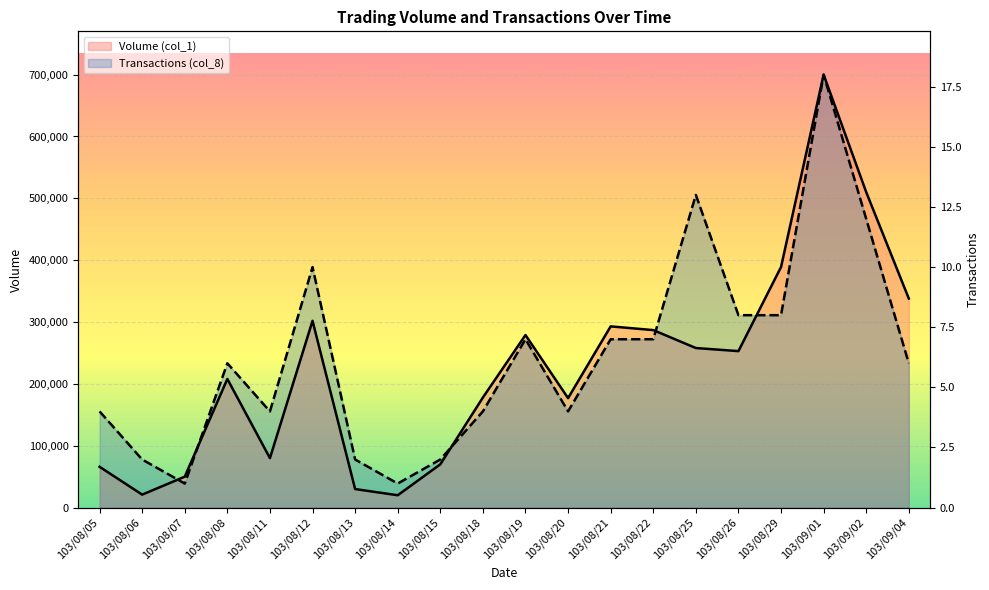

What is the spread (max minus min) of values at 103/08/20?

21444.4